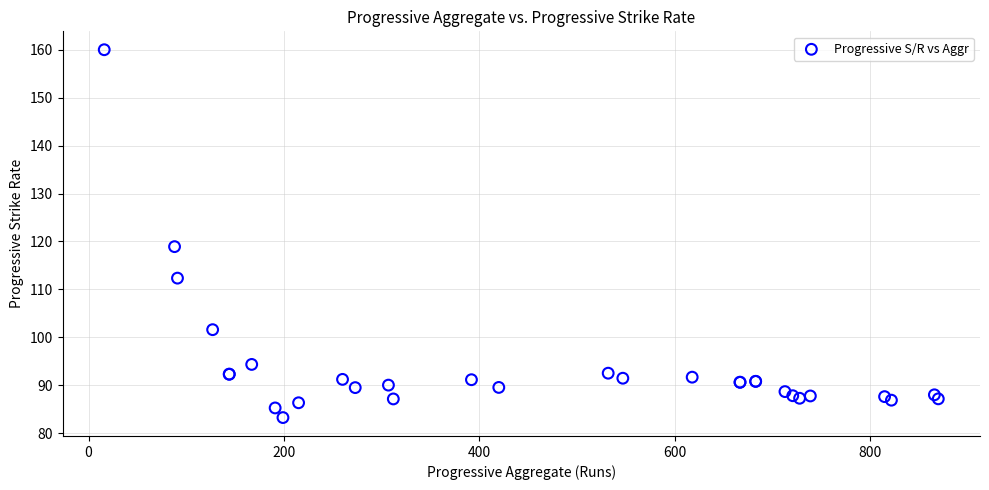

What Y value in the scatter plot is closest to 121?

118.9